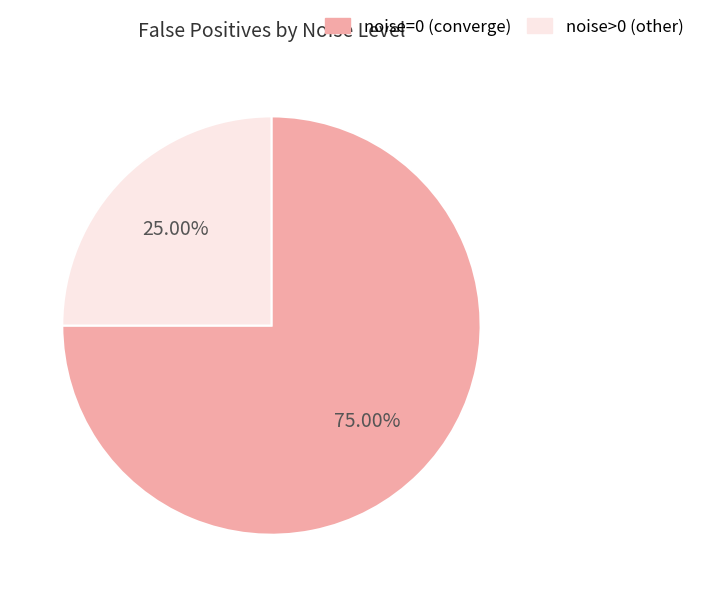

What is the largest slice in the pie chart?

noise=0 (converge)